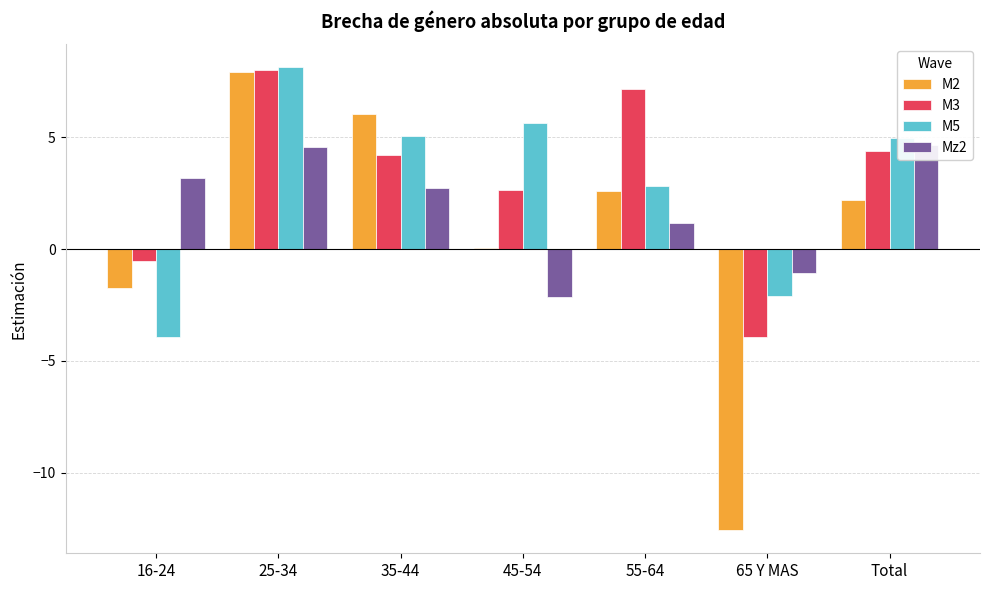

What is the value of the Mz2 bar at the 6th from the left?

-1.1